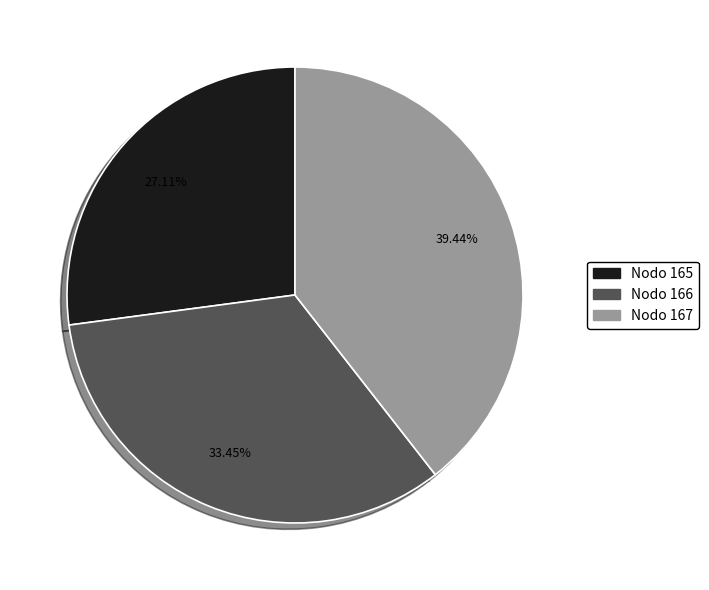

Is there any slice that represents more than half of the pie?

No